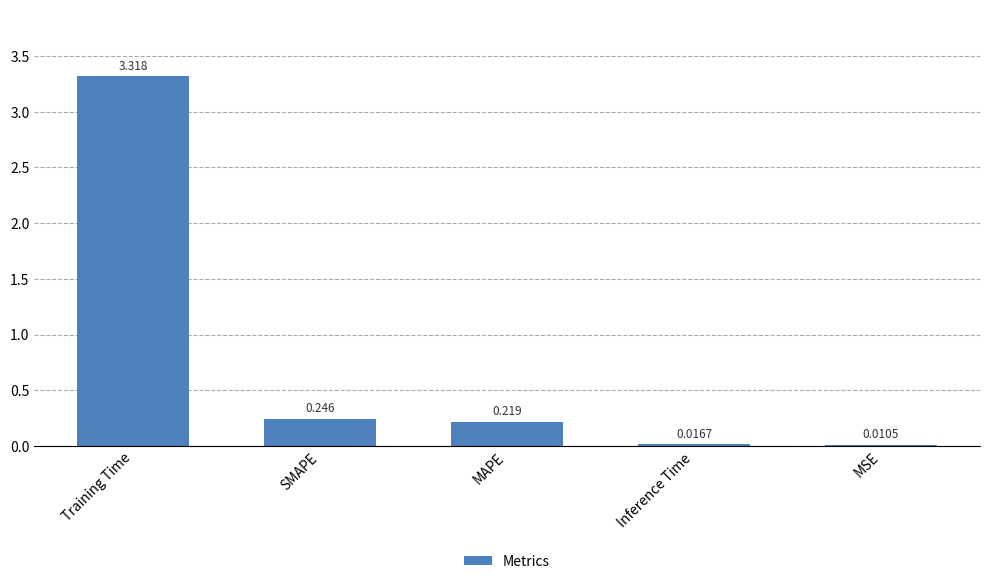

Between Inference Time and MAPE, which is larger?

MAPE